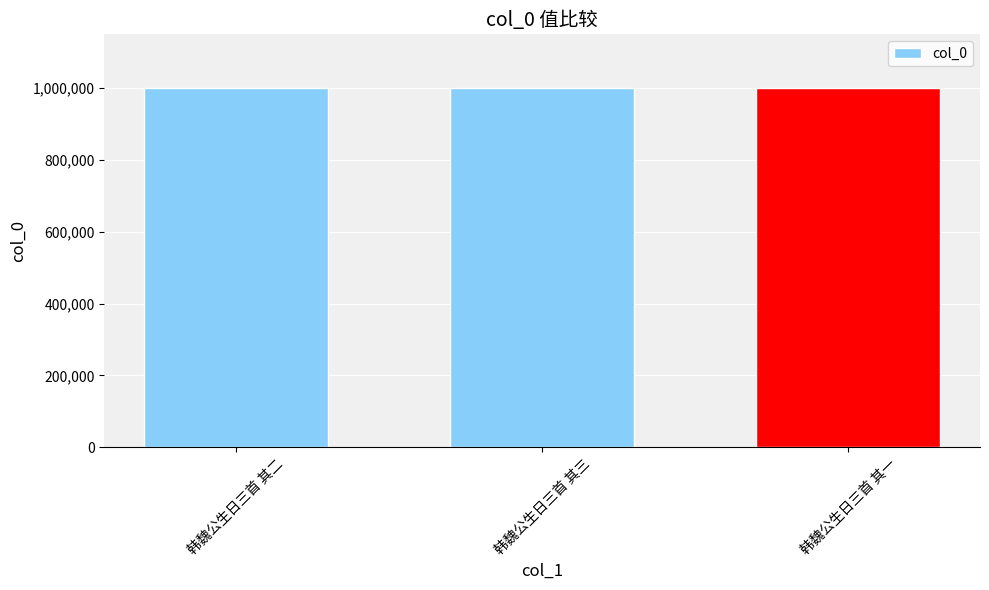

The chart shows a value of 1000131 at 韩魏公生日三首 其二. True or false?

True